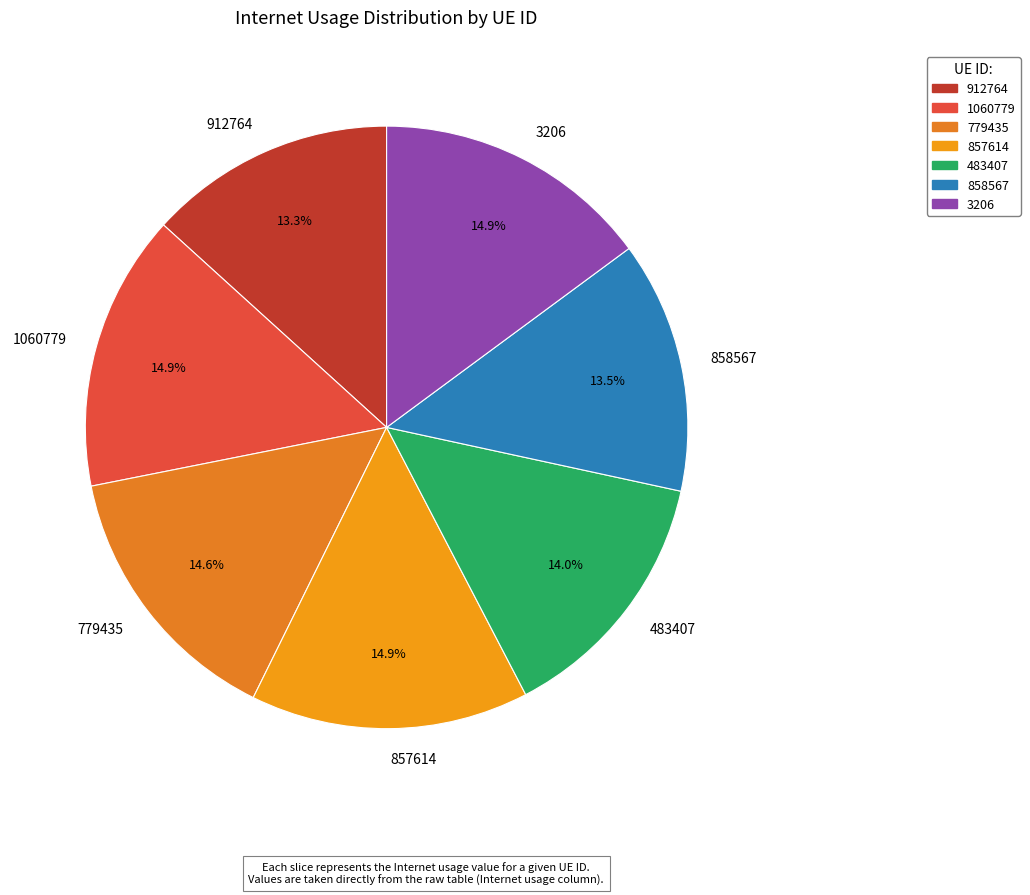

Approximately how many times larger is the value at 1060779 compared to 912764?

1.1